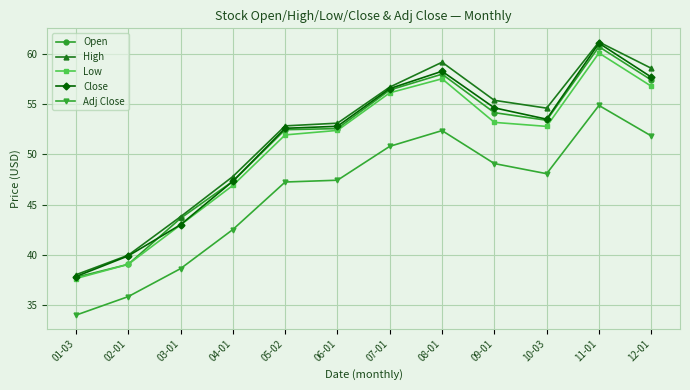

The Open series shows 75.4 at 12-01. True or false?

False